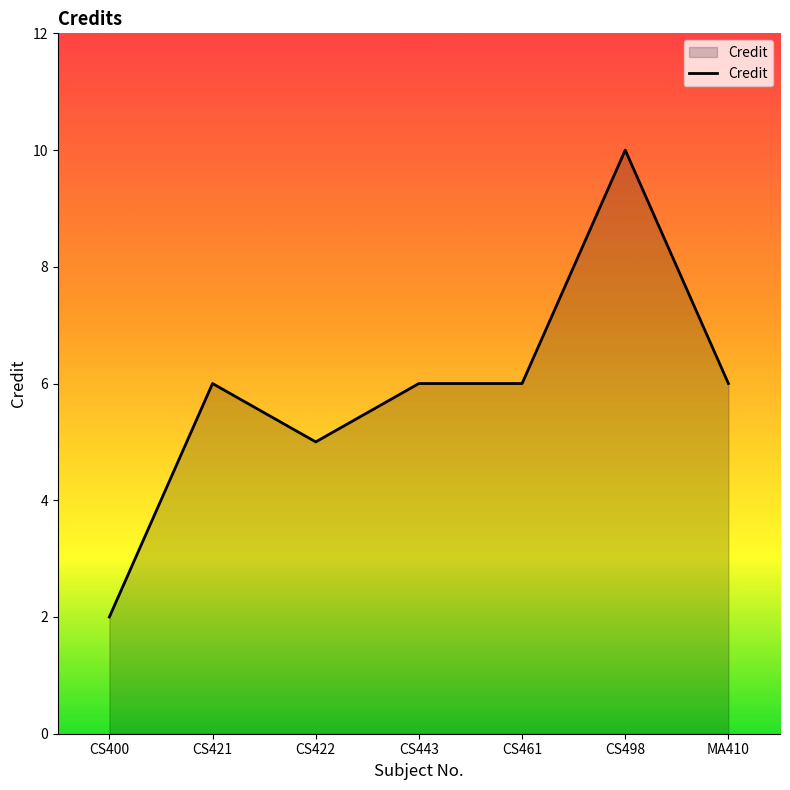

Which category has the lowest value across all series?

CS400